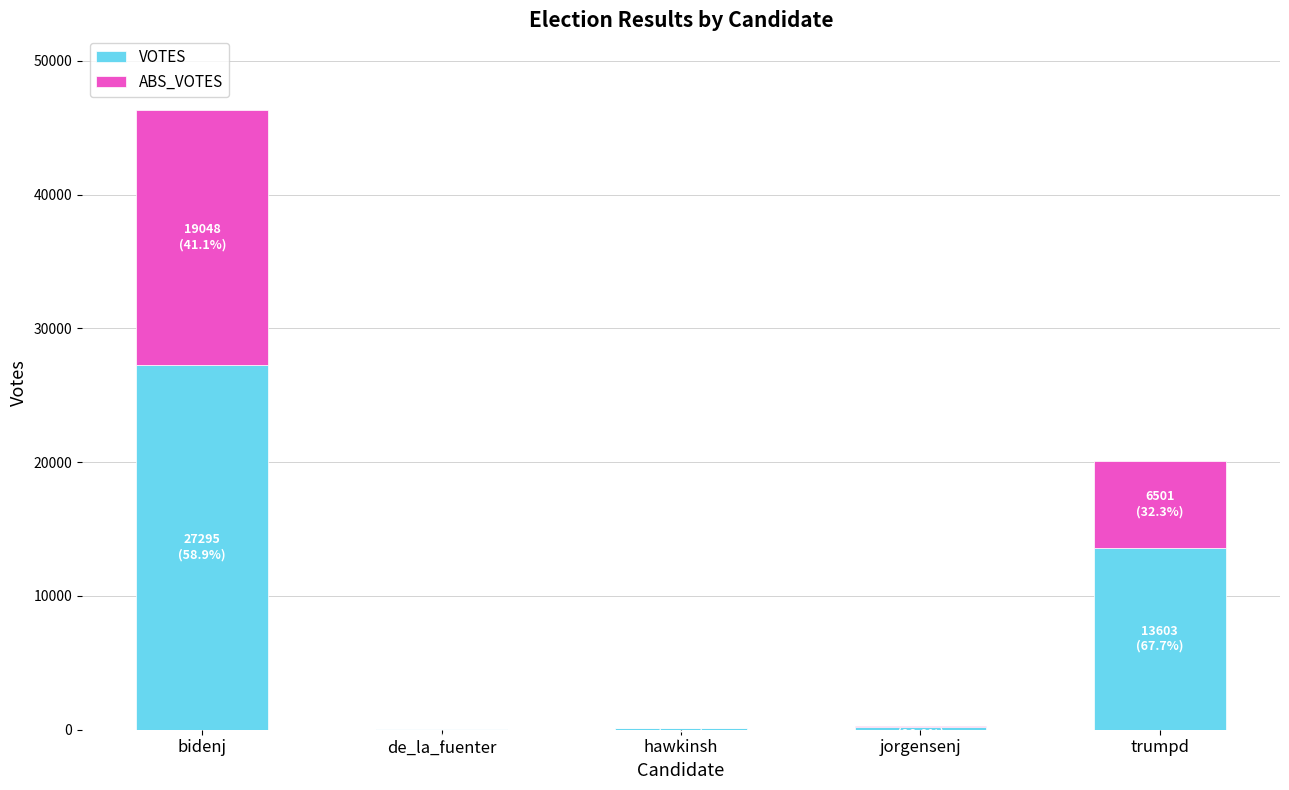

At which category is the sum across all series the highest?

bidenj